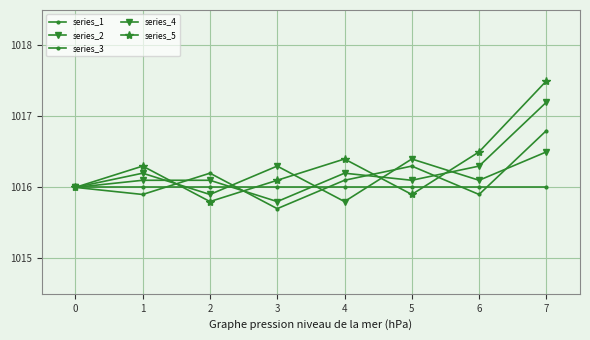

Which series ends up on top after the final intersection of series_3 and series_1?

series_3